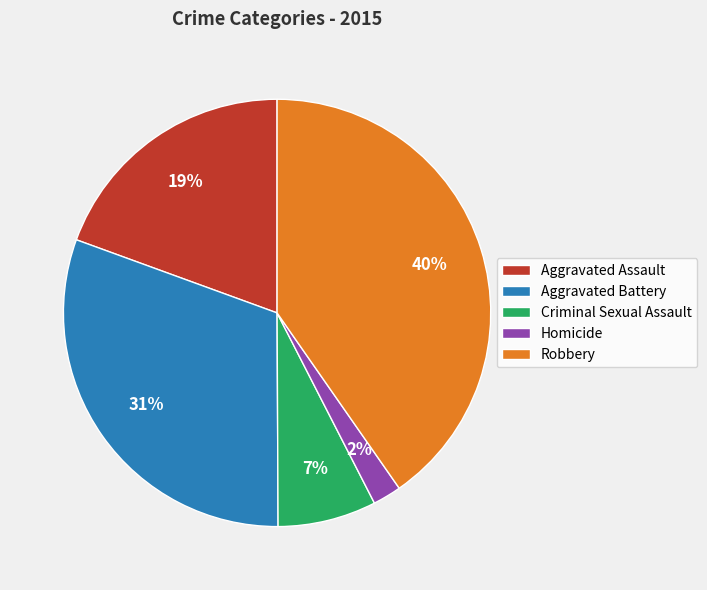

What is the smallest slice in the pie chart?

Homicide